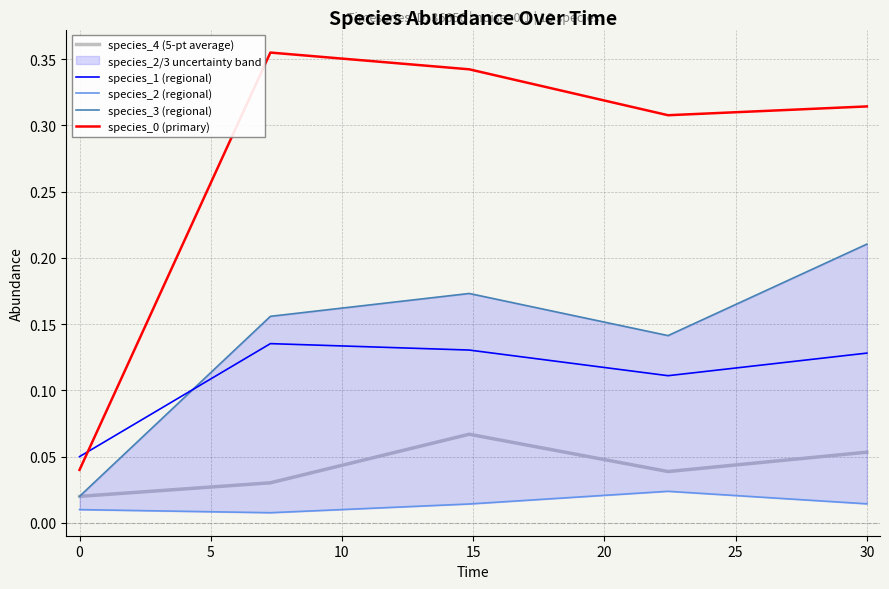

True or false: species_0 (primary) and species_4 (5-pt average) intersect in this chart.

False